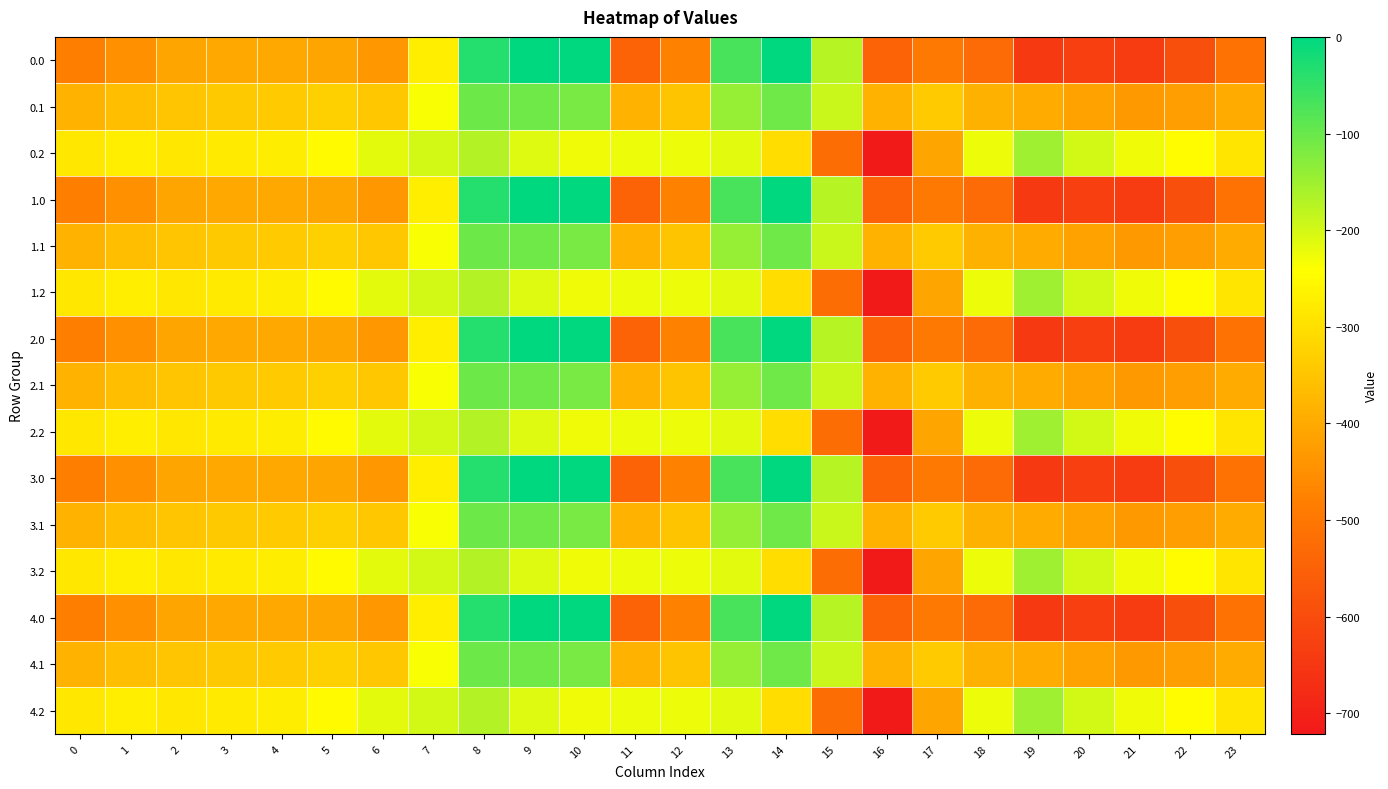

Which category has the lowest value across all series?

16